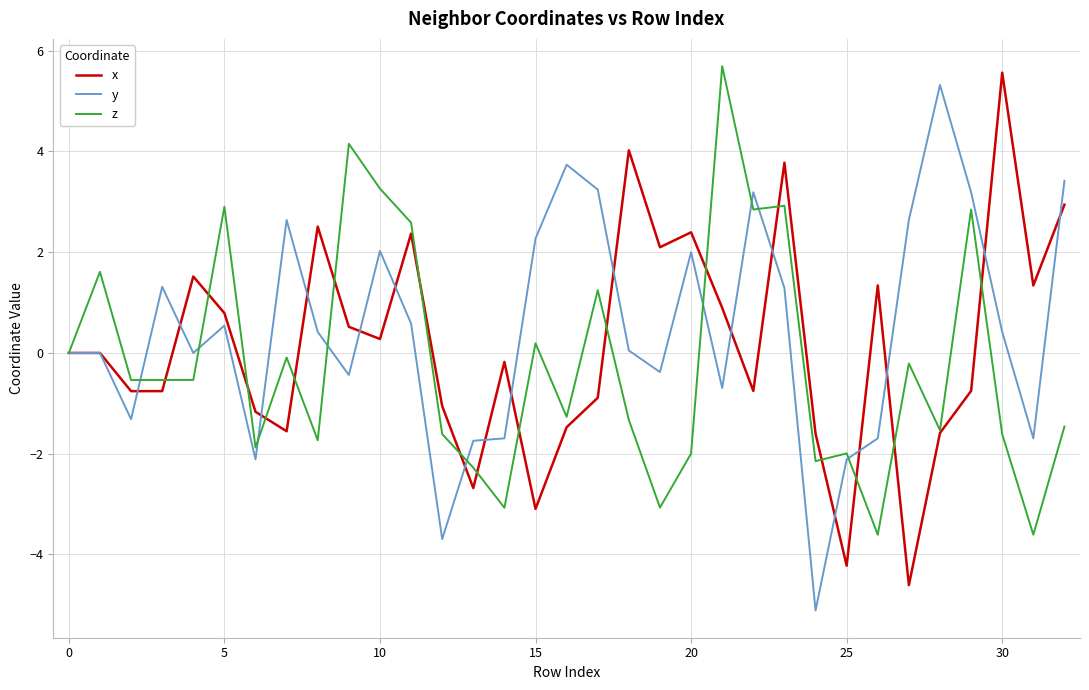

What is the minimum value for x?

-4.6